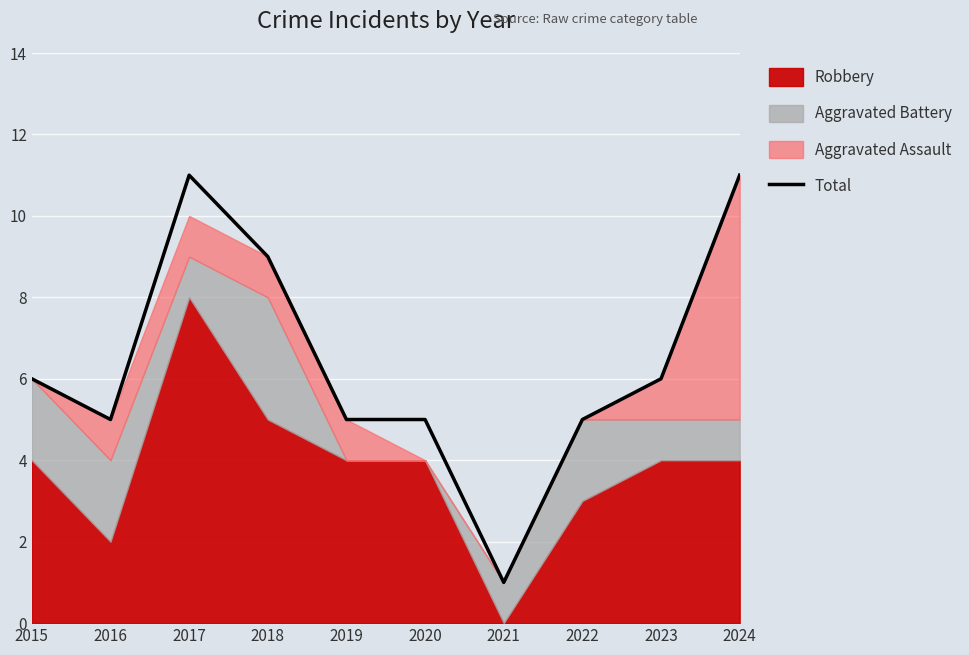

What is the minimum value shown in the chart?

1